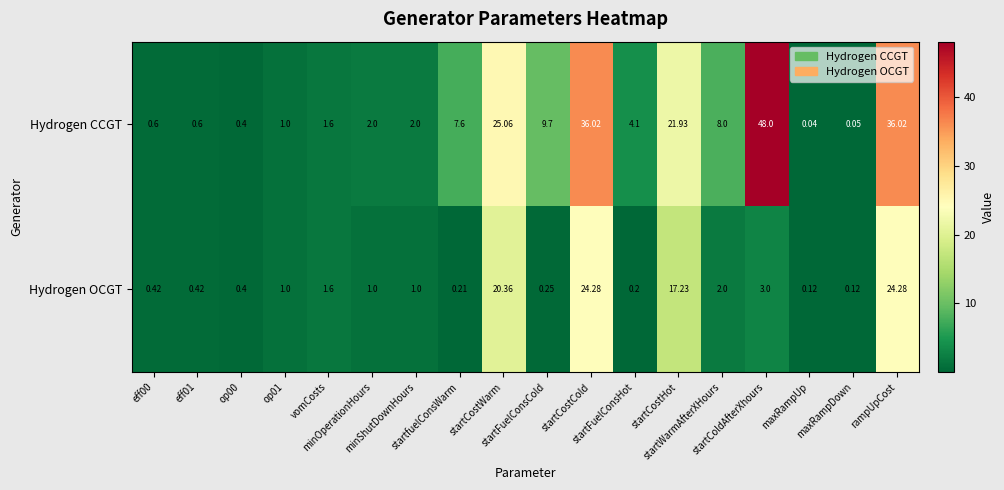

Which series has the largest total across all categories?

Hydrogen CCGT